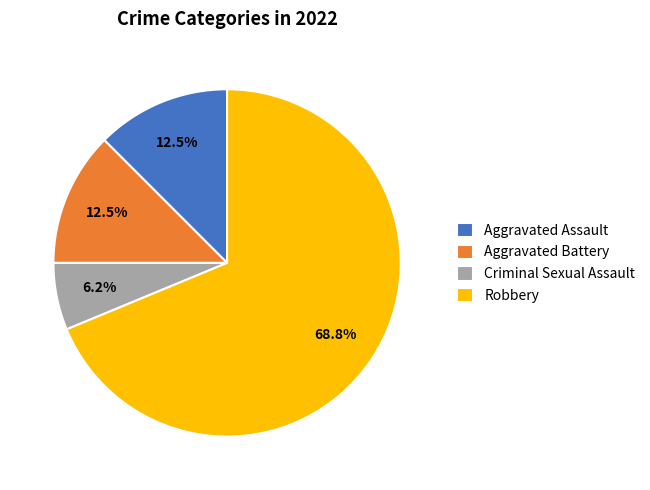

Does Robbery represent more than half of the total?

Yes